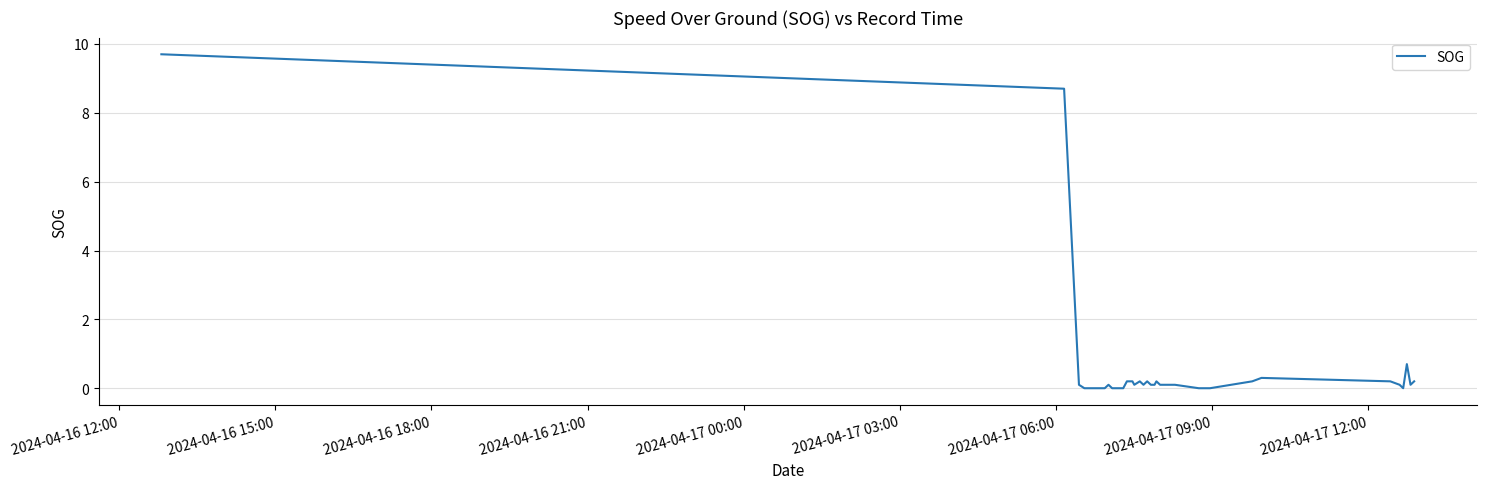

What is the maximum value shown in the chart?

9.7